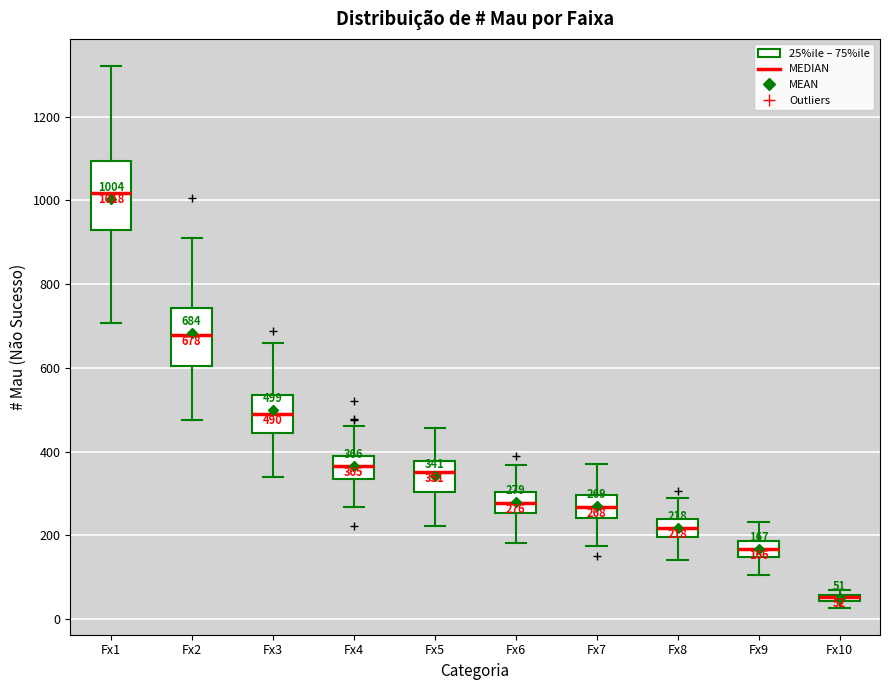

Which box has the highest median line?

Fx1